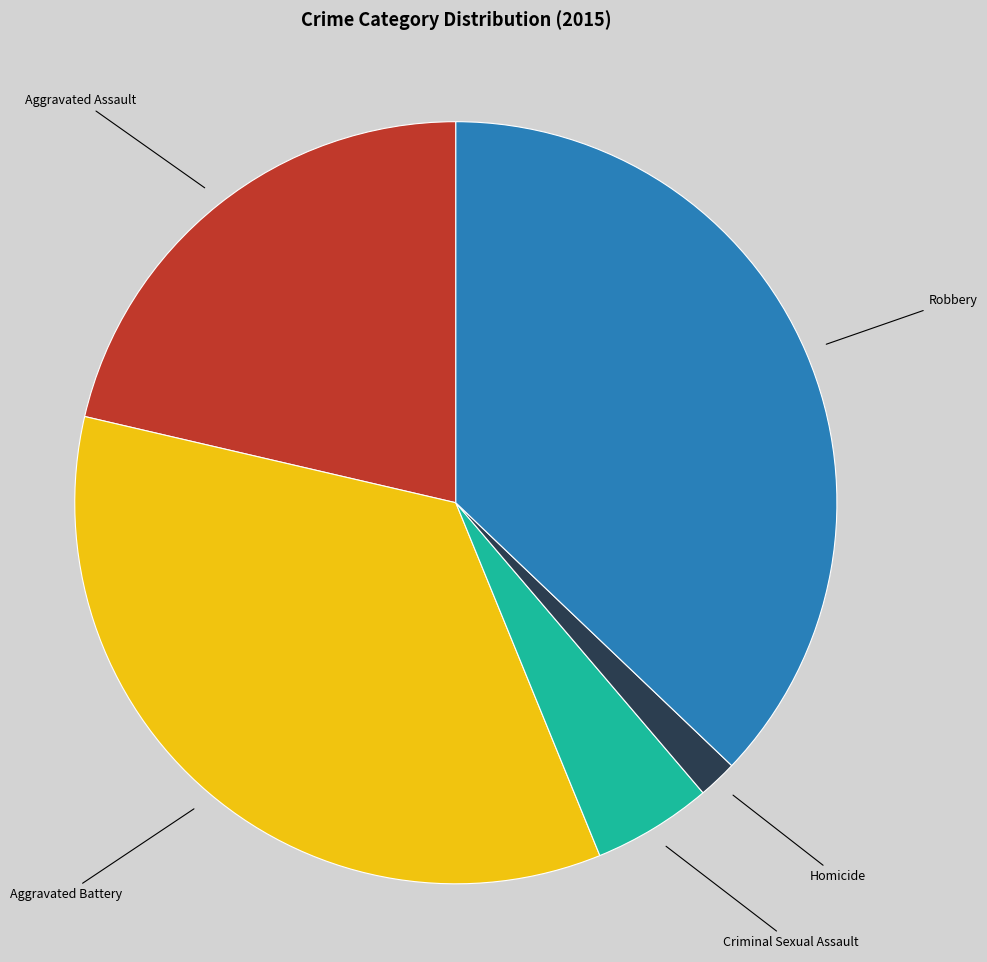

Is there a majority slice in this chart?

No